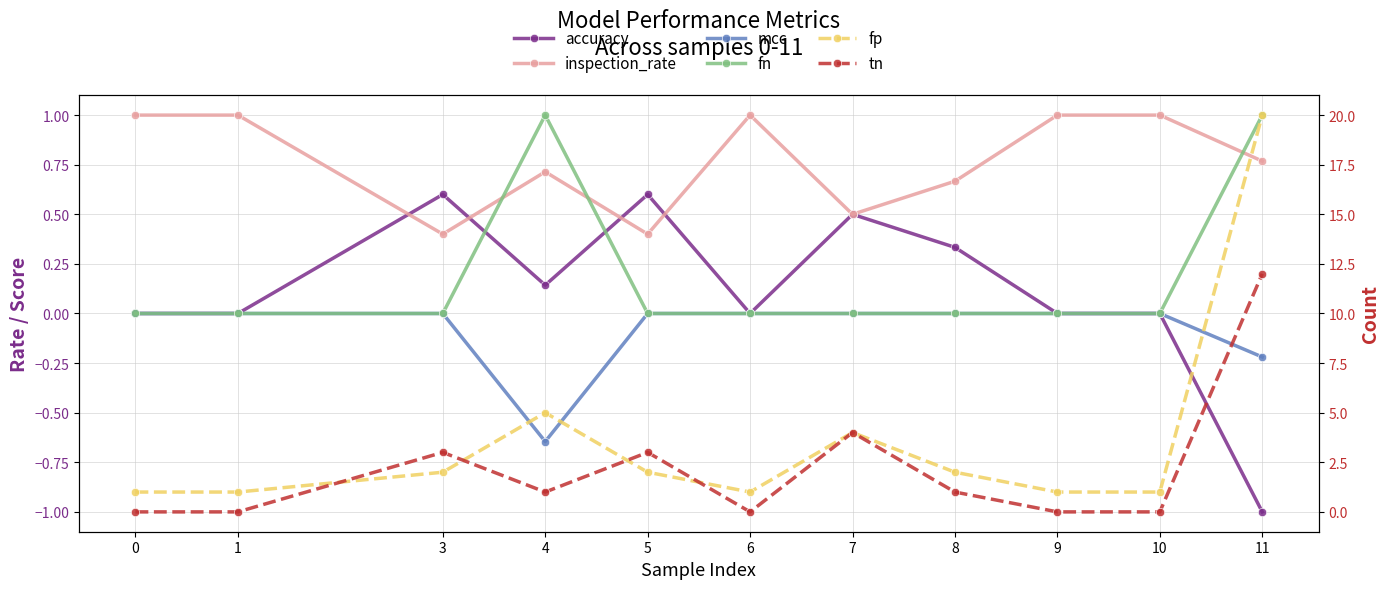

How many fn values are between 0 and 1?

11